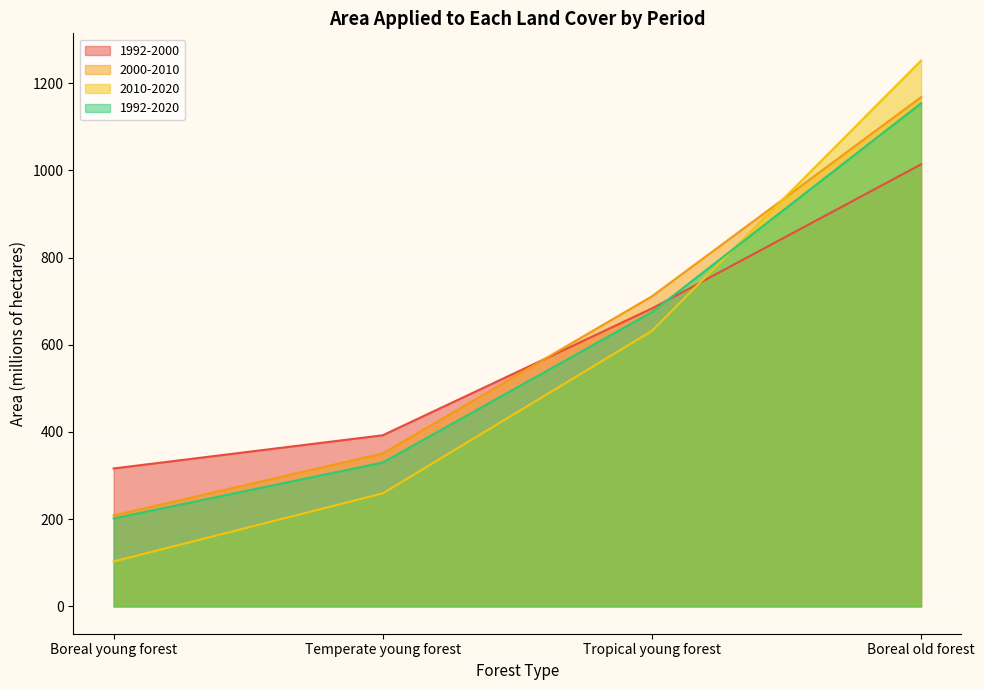

How many lines are shown in the chart?

4